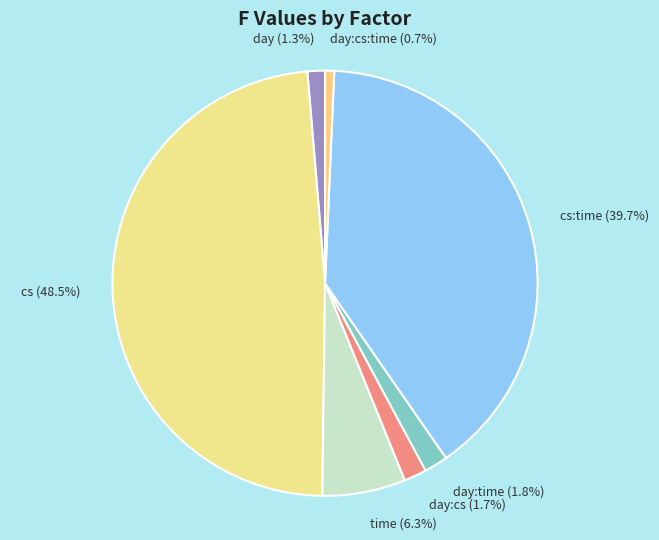

Do day:time and day:cs:time together represent more than half of the pie?

No